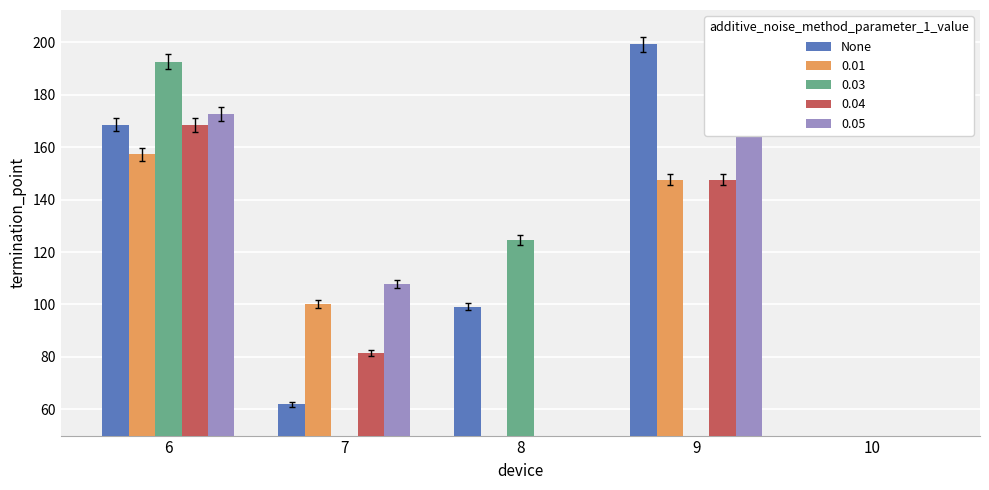

True or false: the data shows 55.4 at 8.

False